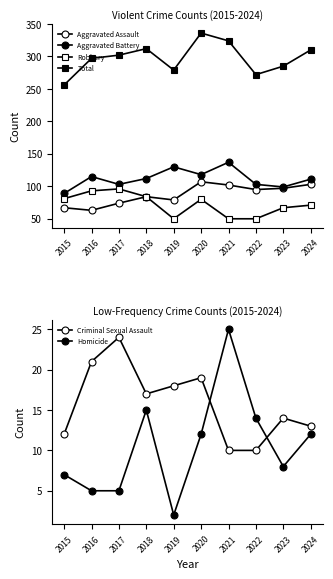

Between 2024 and 2019, which is larger?

2024